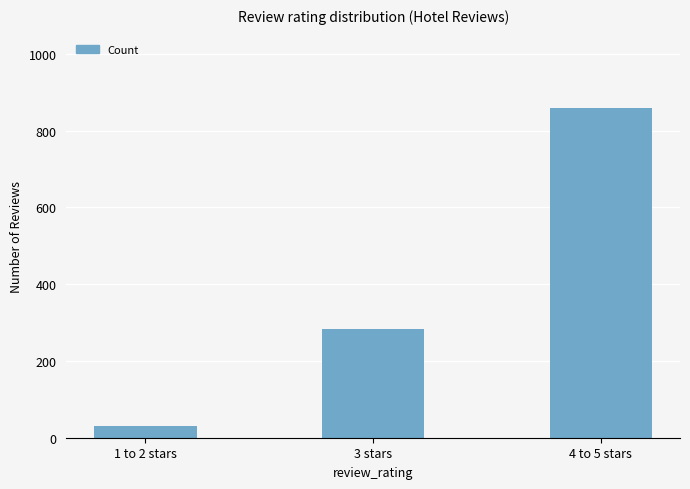

True or false: the data shows 347 at 4 to 5 stars.

False